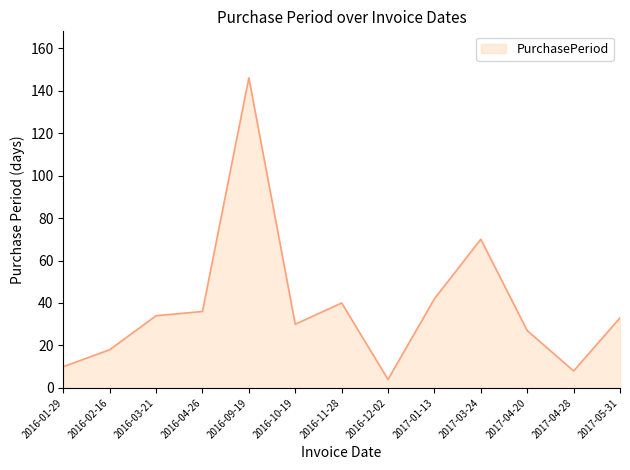

True or false: the data shows 92 at 2016-09-19.

False